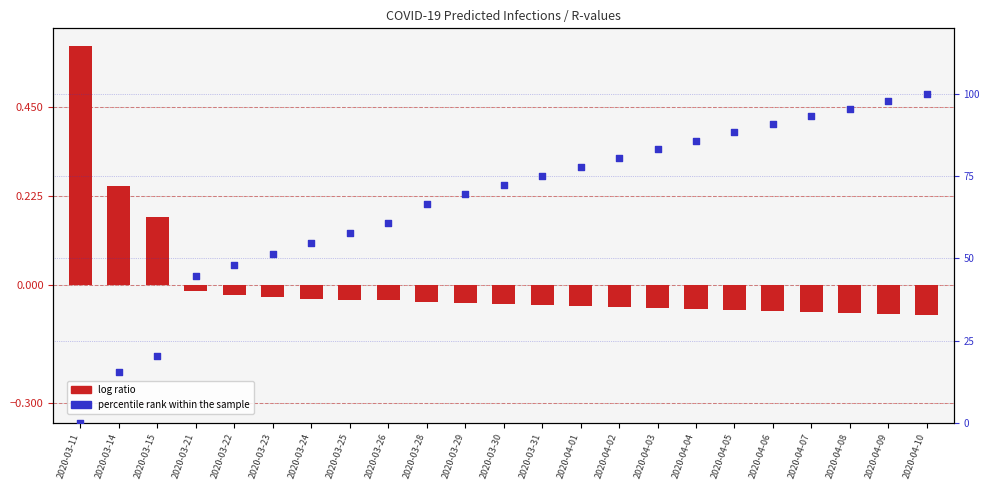

What is the total value across all series at 2020-04-10?

99.9